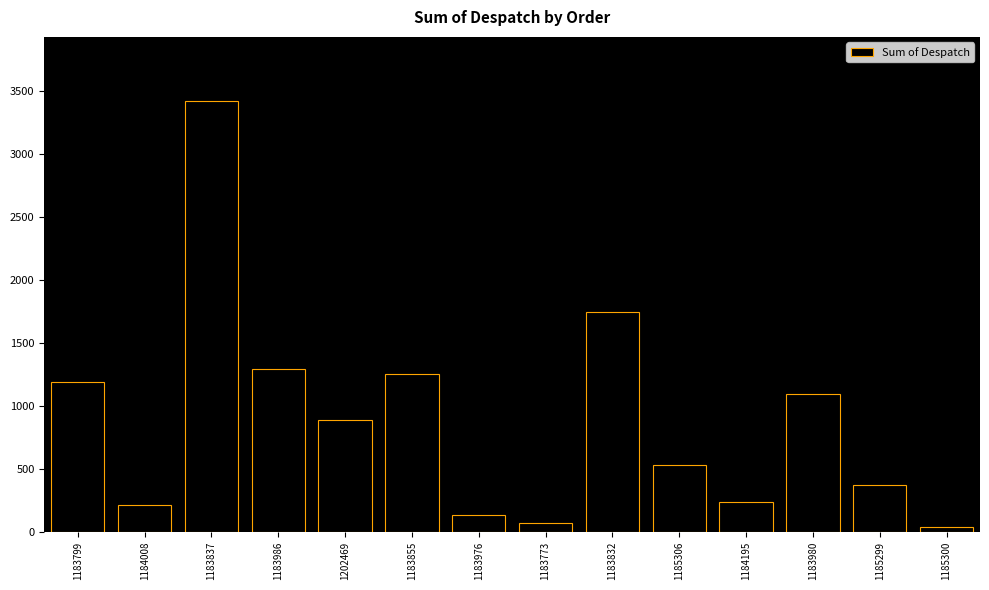

Reading left to right, what are all the values shown in this chart?

1183799=1188	1184008=216	1183837=3414	1183986=1290	1202469=888	1183855=1254	1183976=132	1183773=72	1183832=1746	1185306=528	1184195=240	1183980=1092	1185299=372	1185300=36